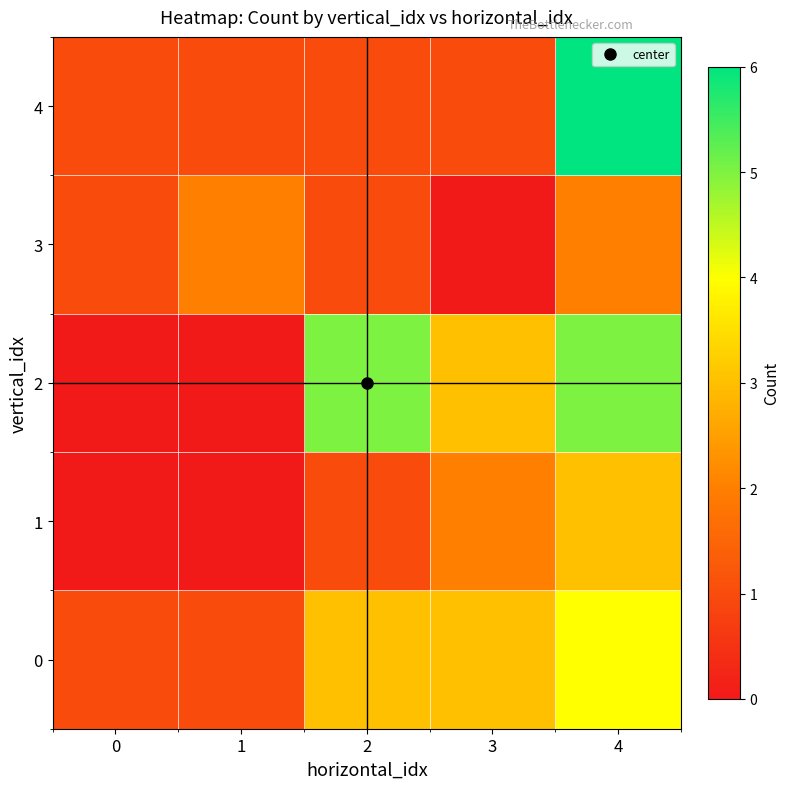

What is the total value across all series at 4?

20